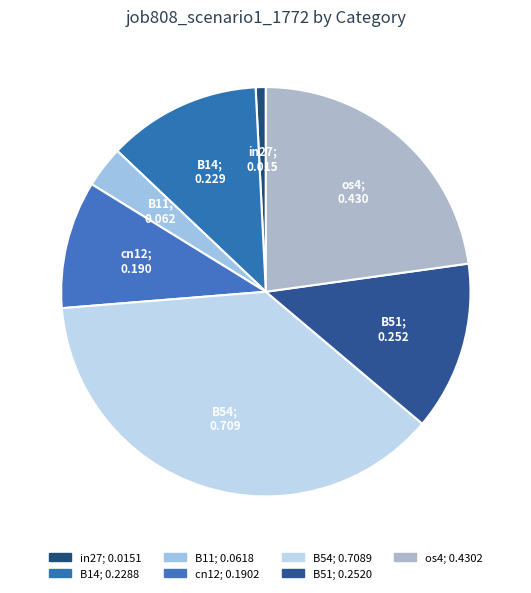

What percentage is the in27 slice, to the nearest percent?

1%